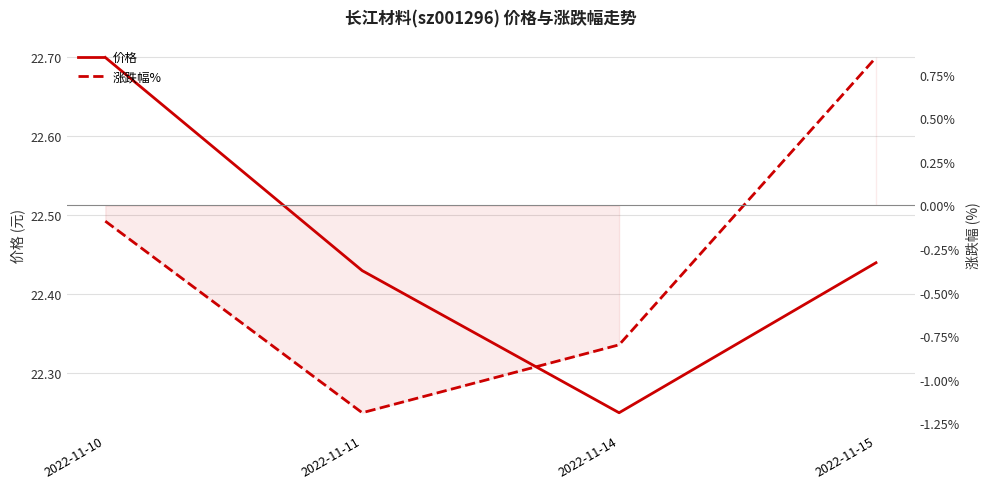

Does the chart display data point markers on the line(s)?

No